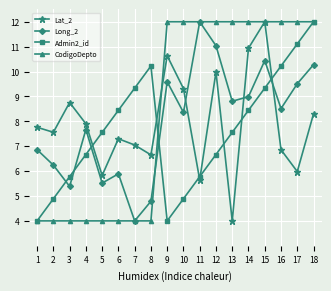

True or false: Admin2_id and Lat_2 cross at least once.

True